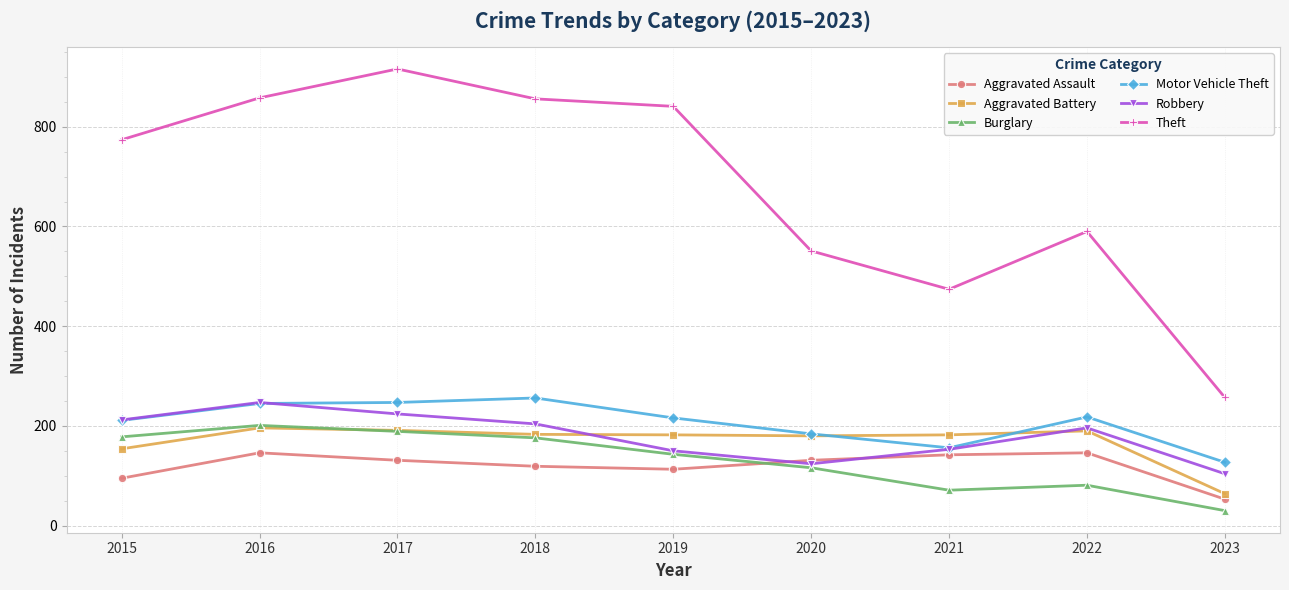

The Motor Vehicle Theft series shows 211 at 2015. True or false?

True